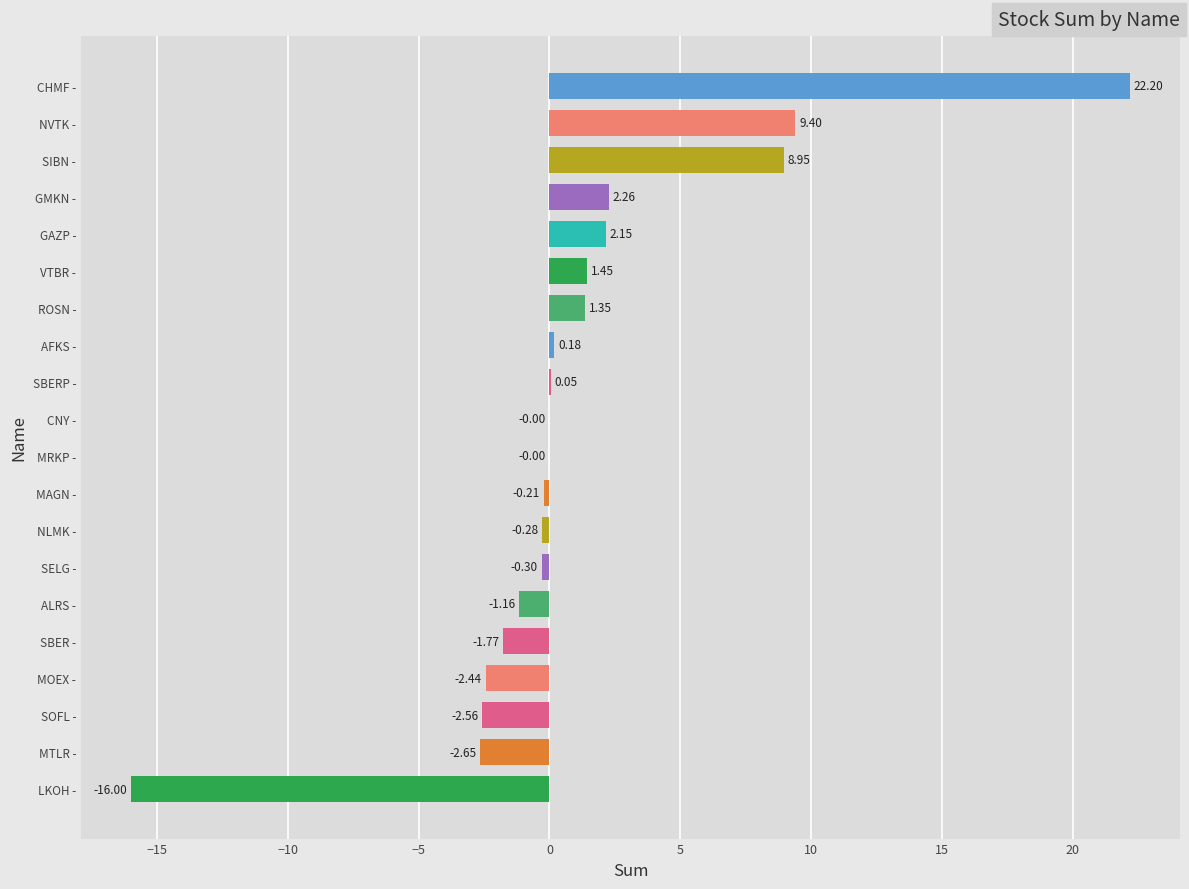

Are the bars horizontal?

Yes